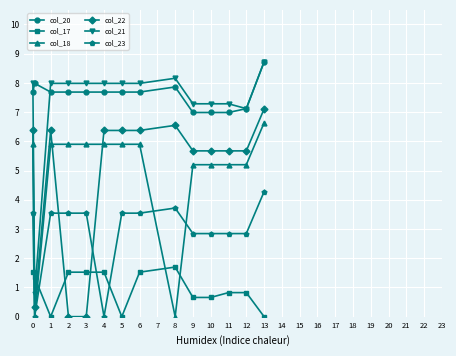

Reading left to right, list all the values displayed in this chart.

col_20: 7.7	8.0	7.7	7.7	7.7	7.7	7.7	7.7	7.9	7.0	7.0	7.0	7.1	8.7
col_17: 1.5	1.3	0.0	1.5	1.5	1.5	0.0	1.5	1.7	0.7	0.7	0.8	0.8	0.0
col_18: 5.9	0.0	5.9	5.9	5.9	5.9	5.9	5.9	0.0	5.2	5.2	5.2	5.2	6.6
col_22: 6.4	0.3	6.4	0.0	0.0	6.4	6.4	6.4	6.5	5.7	5.7	5.7	5.7	7.1
col_21: 8.0	0.8	8.0	8.0	8.0	8.0	8.0	8.0	8.2	7.3	7.3	7.3	7.1	8.7
col_23: 3.5	0.0	3.5	3.5	3.5	0.0	3.5	3.5	3.7	2.8	2.8	2.8	2.8	4.3